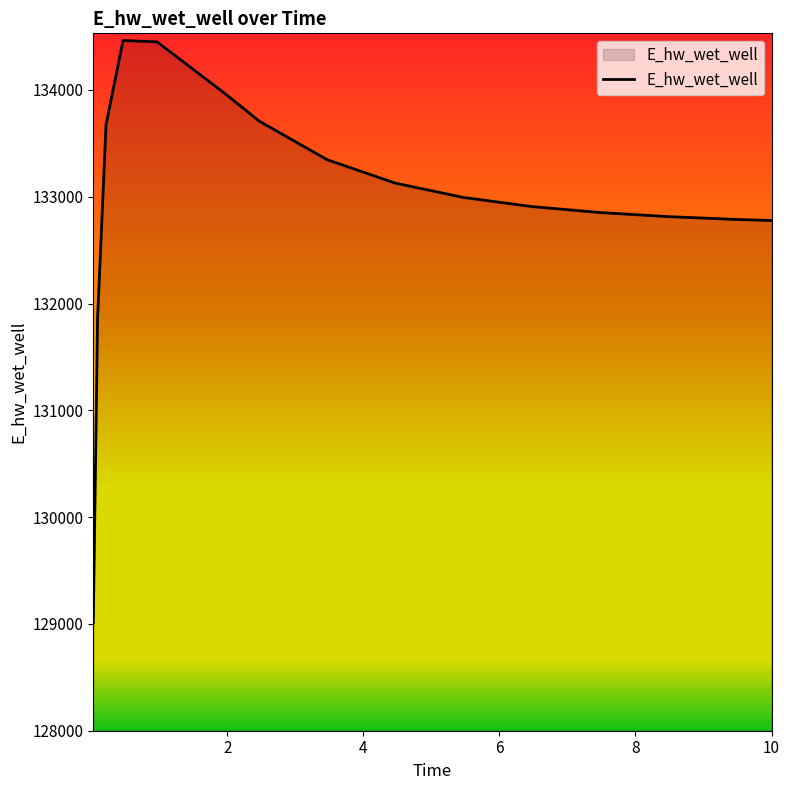

What is the smallest value displayed?

129009.1